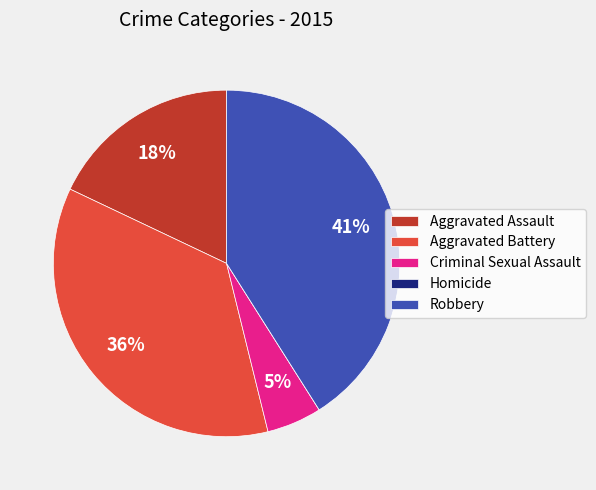

Between Robbery and Criminal Sexual Assault, which is larger?

Robbery